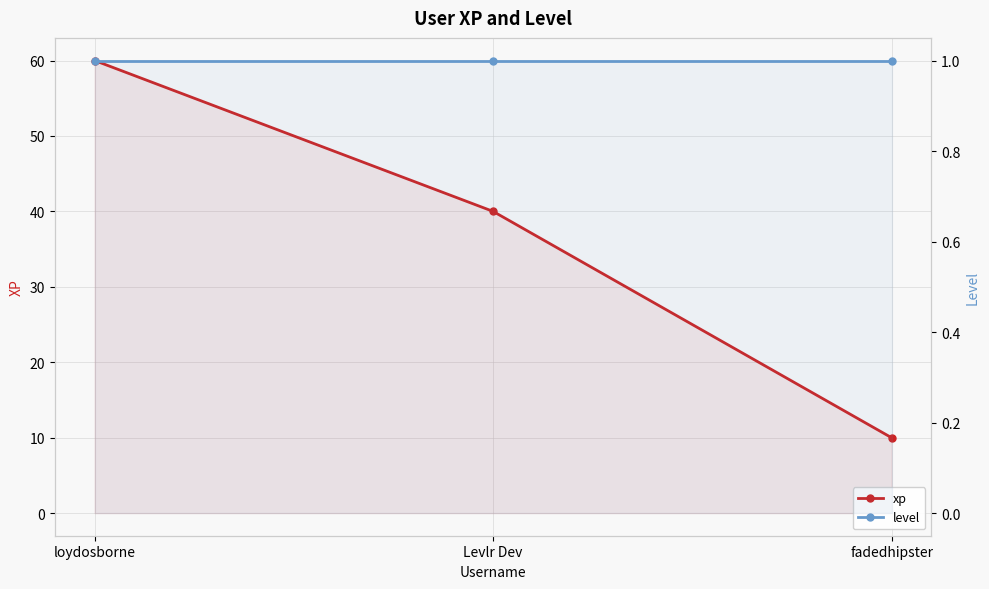

Reading right to left, list all the values displayed in this chart.

xp: fadedhipster=10	Levlr Dev=40	loydosborne=60
level: fadedhipster=1	Levlr Dev=1	loydosborne=1